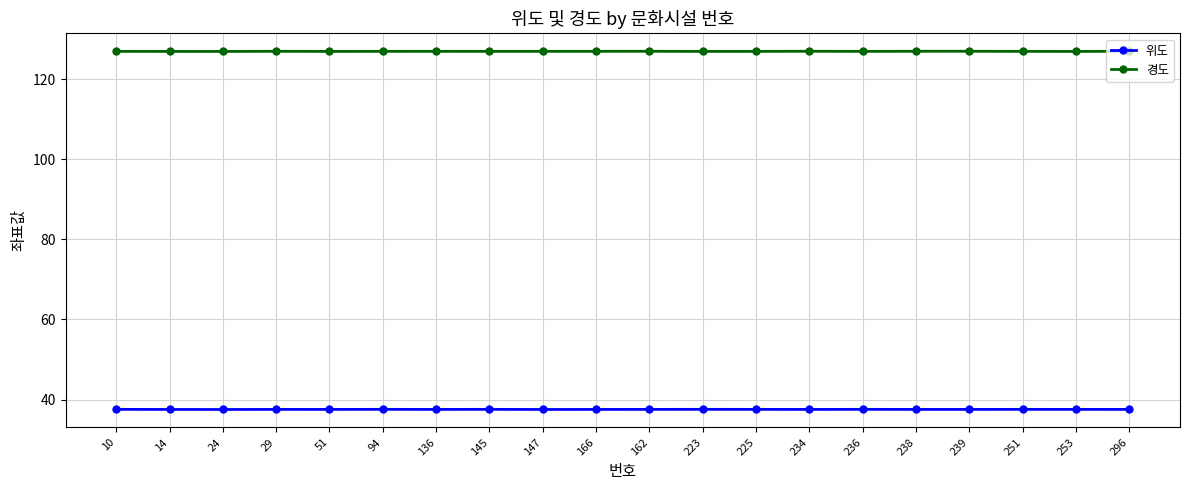

What are all the series names shown in the legend?

위도, 경도